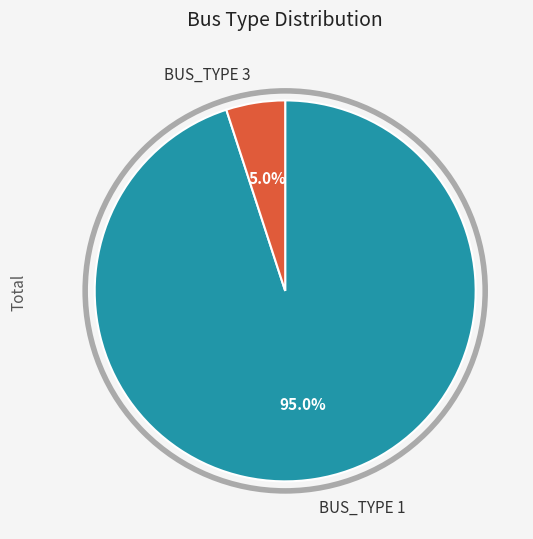

To the nearest percent, what percentage of the pie is BUS_TYPE 3?

5%